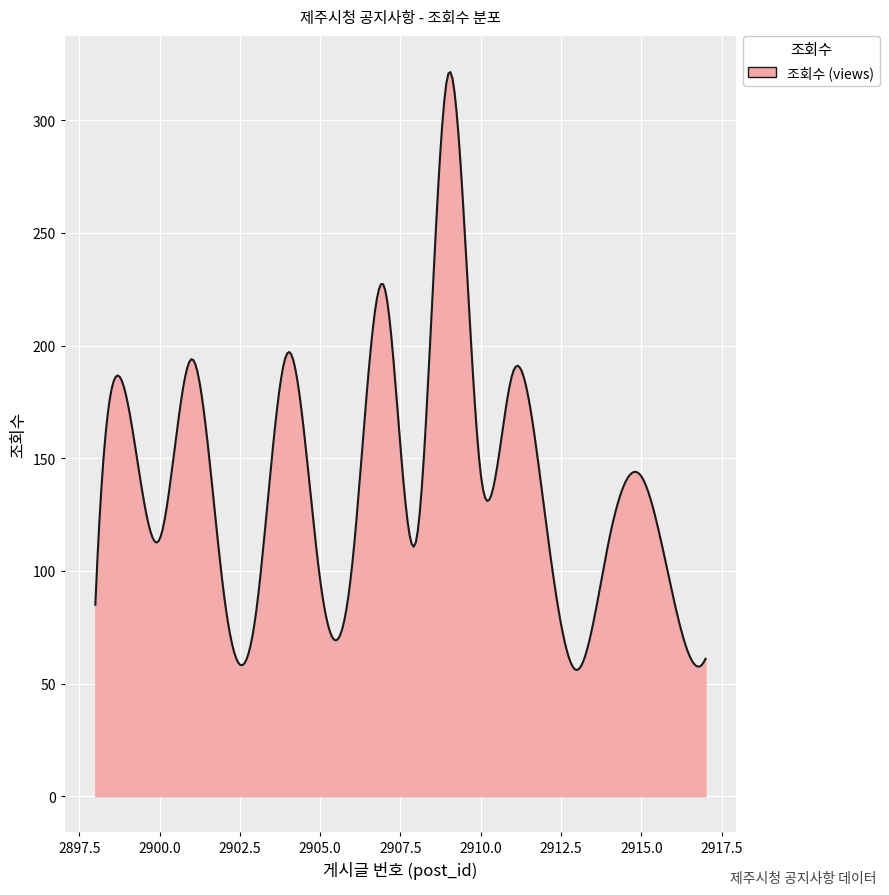

What is the smallest value displayed?

56.0